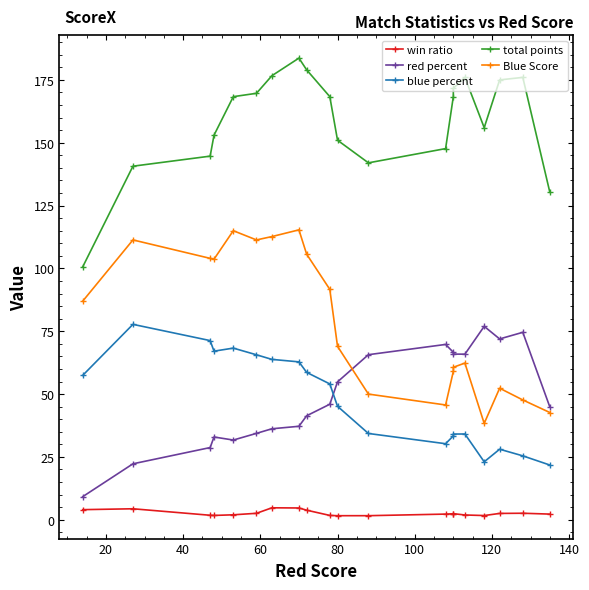

Reading left to right, transcribe all the data shown in this chart.

win ratio: 4.0	4.4	1.8	1.7	2.0	2.6	4.8	4.7	3.8	1.7	1.6	1.6	2.2	2.4	2.4	1.9	1.7	2.5	2.6	2.2
red percent: 9.2	22.3	28.7	32.9	31.7	34.4	36.2	37.2	41.4	46.0	54.9	65.7	69.8	66.6	65.9	65.9	76.9	71.9	74.6	44.9
blue percent: 57.5	77.7	71.3	67.1	68.3	65.6	63.8	62.8	58.6	54.0	45.1	34.3	30.2	33.4	34.1	34.1	23.1	28.1	25.4	21.8
total points: 100.7	140.7	144.7	153.0	168.3	169.7	176.7	183.7	179.0	168.3	151.0	142.0	147.7	168.3	171.7	176.0	156.0	175.0	176.0	130.3
Blue Score: 87.0	111.3	104.0	103.7	115.0	111.3	112.7	115.3	105.7	91.7	69.0	50.0	45.7	59.0	60.7	62.3	38.3	52.3	47.7	42.7